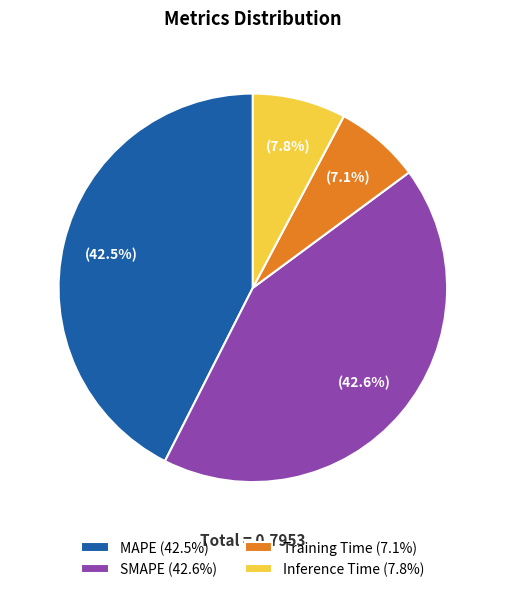

The SMAPE slice represents 54% of the pie. True or false?

False